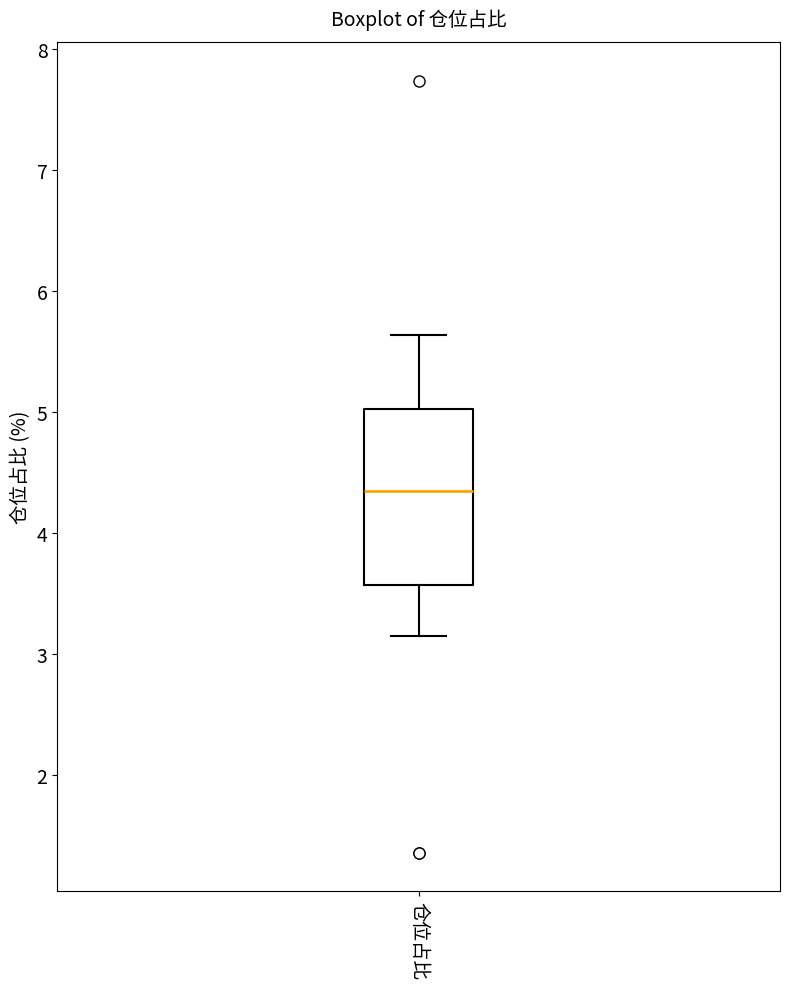

Read this box plot against the y-axis: the position of the median line, the range covered by the box, and the ends of both whiskers. The values are not printed on the chart, so give them approximately, as read against the axis.

median 4.4, box 3.6 to 5.0, whiskers 3.2 to 5.6